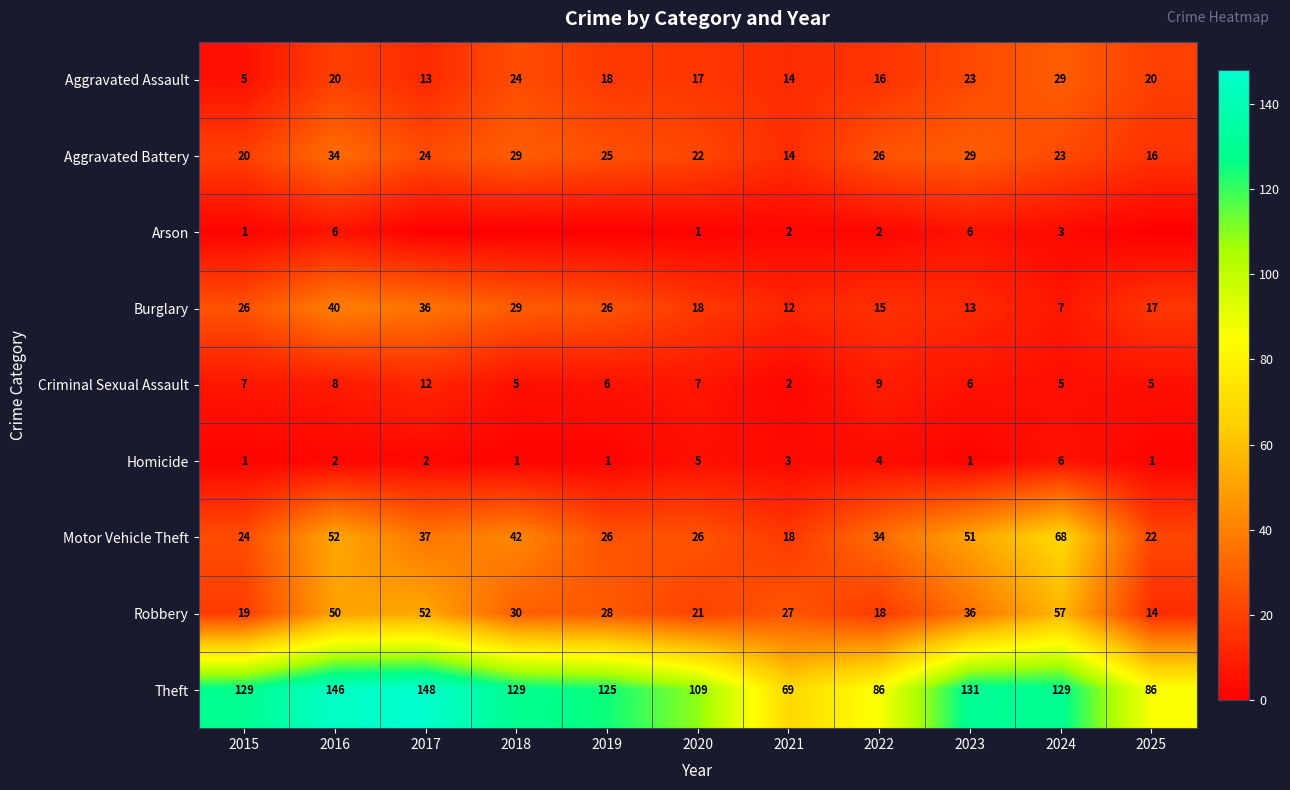

Is the value of Theft at 2021 greater than the value of Aggravated Battery at 2025?

Yes